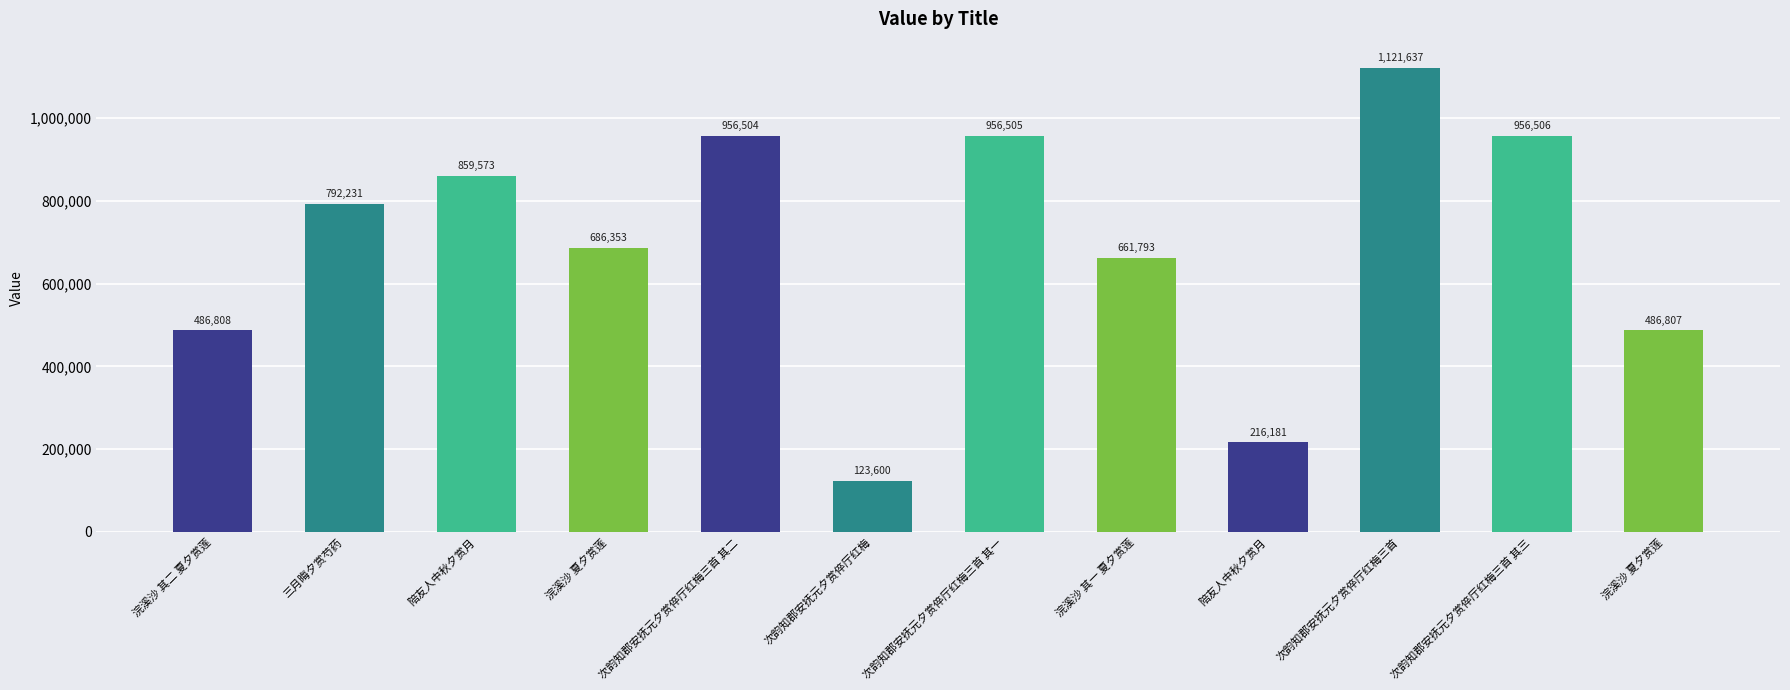

Rank the categories by value from highest to lowest.

次韵知郡安抚元夕赏倅厅红梅三首, 次韵知郡安抚元夕赏倅厅红梅三首 其三, 次韵知郡安抚元夕赏倅厅红梅三首 其一, 次韵知郡安抚元夕赏倅厅红梅三首 其二, 陪友人中秋夕赏月, 三月晦夕赏芍药, 浣溪沙 夏夕赏莲, 浣溪沙 其一 夏夕赏莲, 浣溪沙 其二 夏夕赏莲, 浣溪沙 夏夕赏莲, 陪友人中秋夕赏月, 次韵知郡安抚元夕赏倅厅红梅